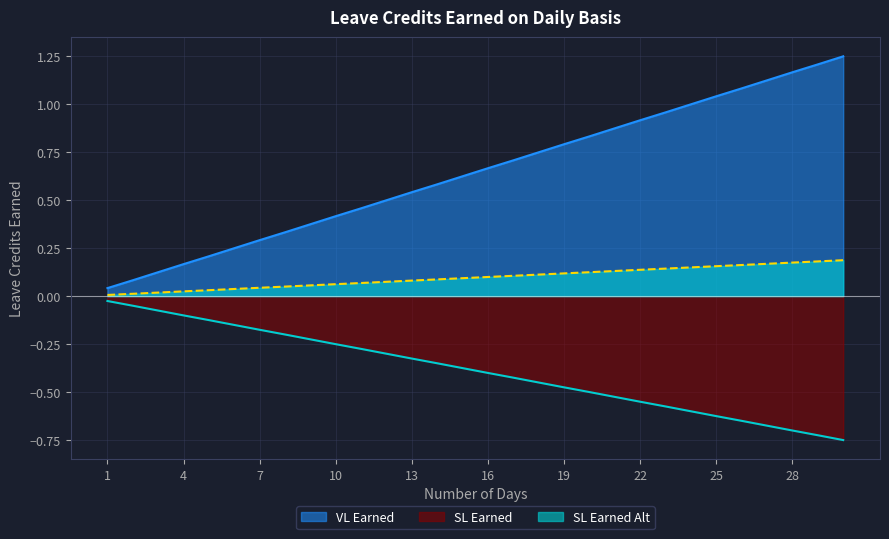

True or false: SL Earned Alt and SL Earned cross at least once.

False